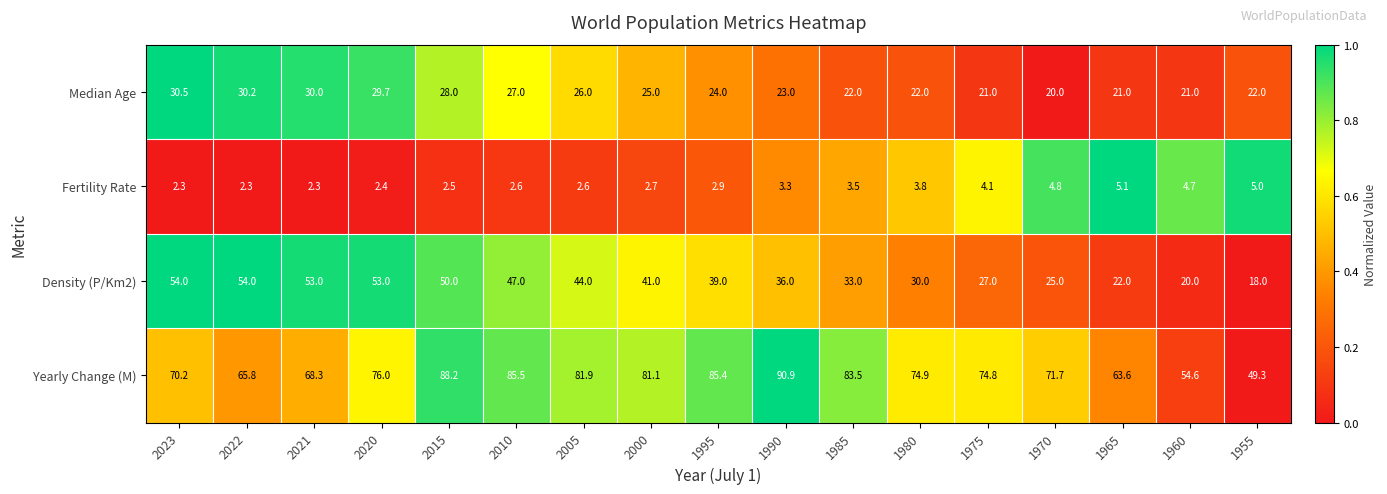

What is the difference between the maximum and minimum values in the Yearly Change (M) series?

41.6